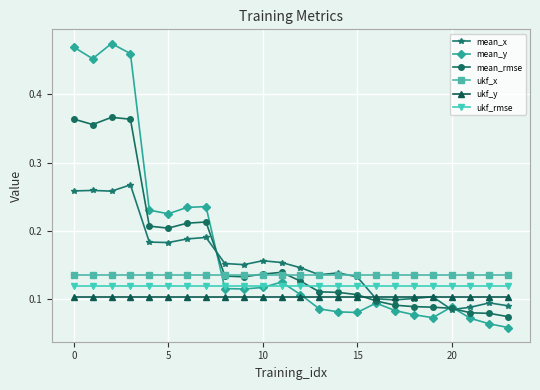

At how many categories does at least one series exceed 0?

24